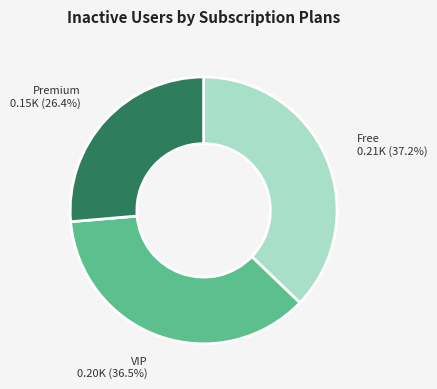

To the nearest percent, what is the average slice percentage?

33%